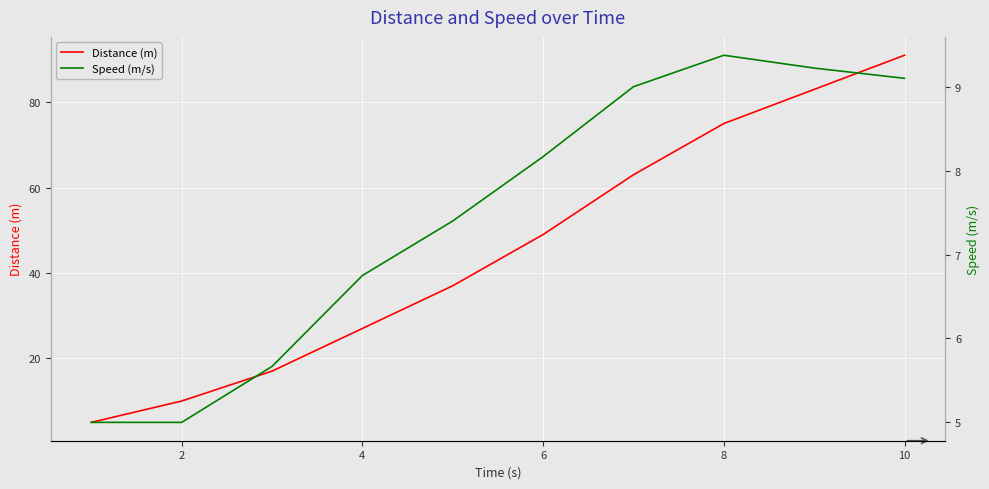

True or false: Speed (m/s) and Distance (m) intersect in this chart.

False